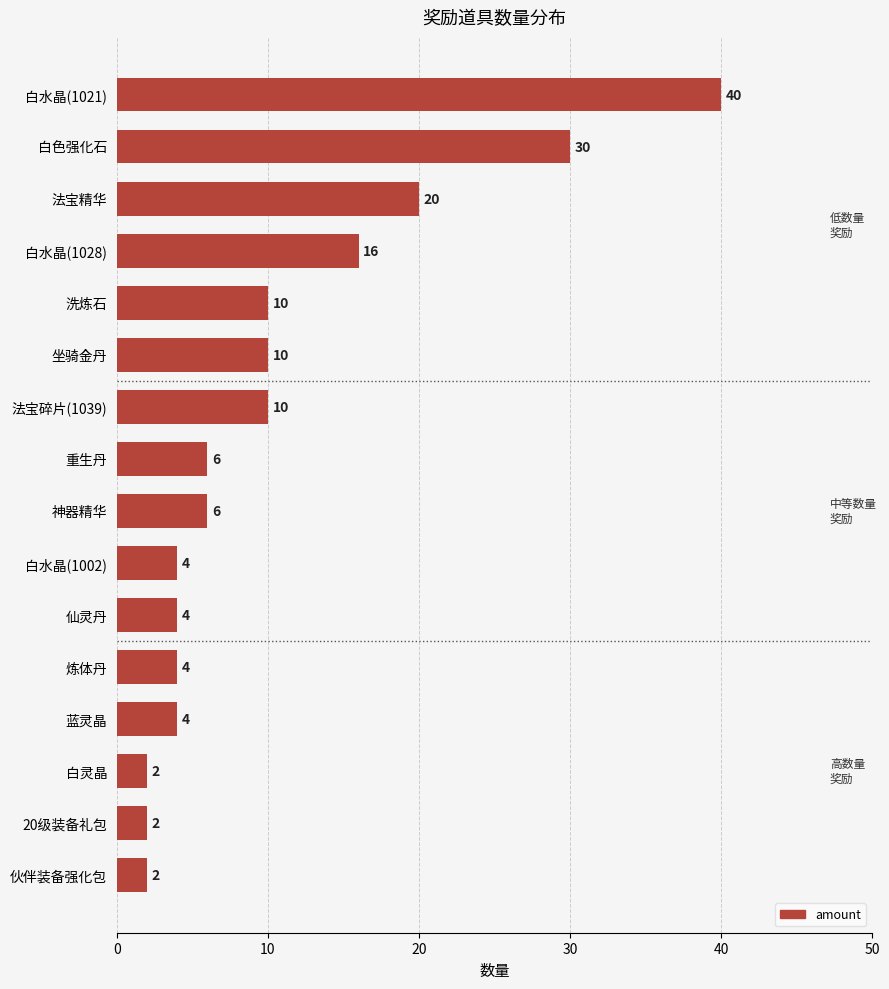

Reading top to bottom, what are all the values shown in this chart?

40	30	20	16	10	10	10	6	6	4	4	4	4	2	2	2